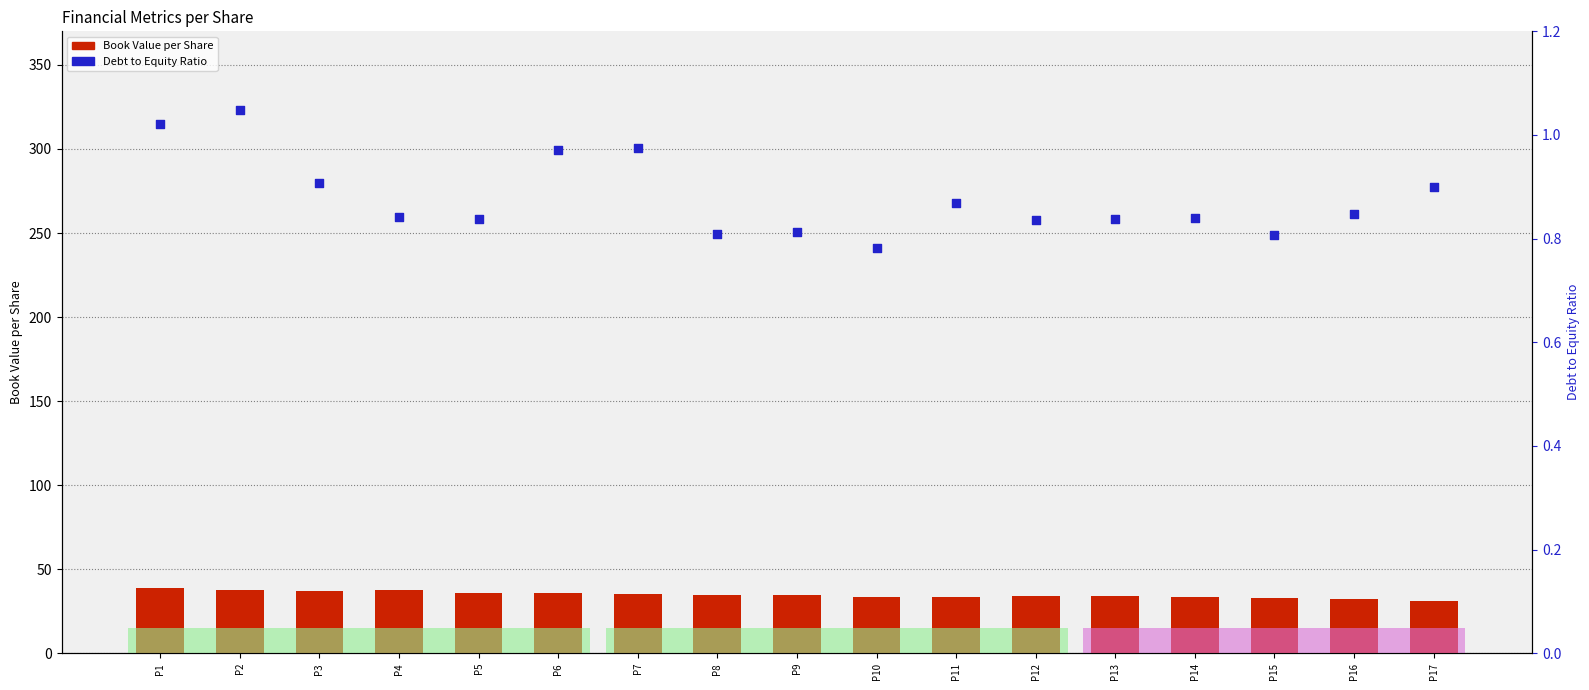

Which series contains the lowest Y value?

Debt to Equity Ratio